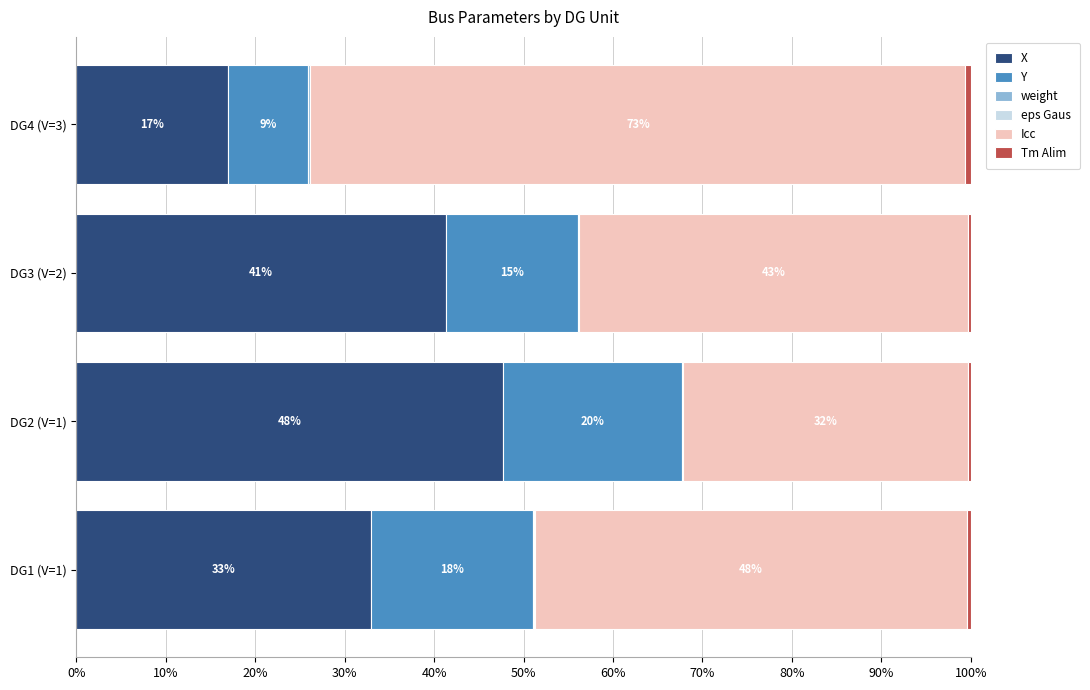

The value of X at DG4 (V=3) is 16.9. True or false?

True